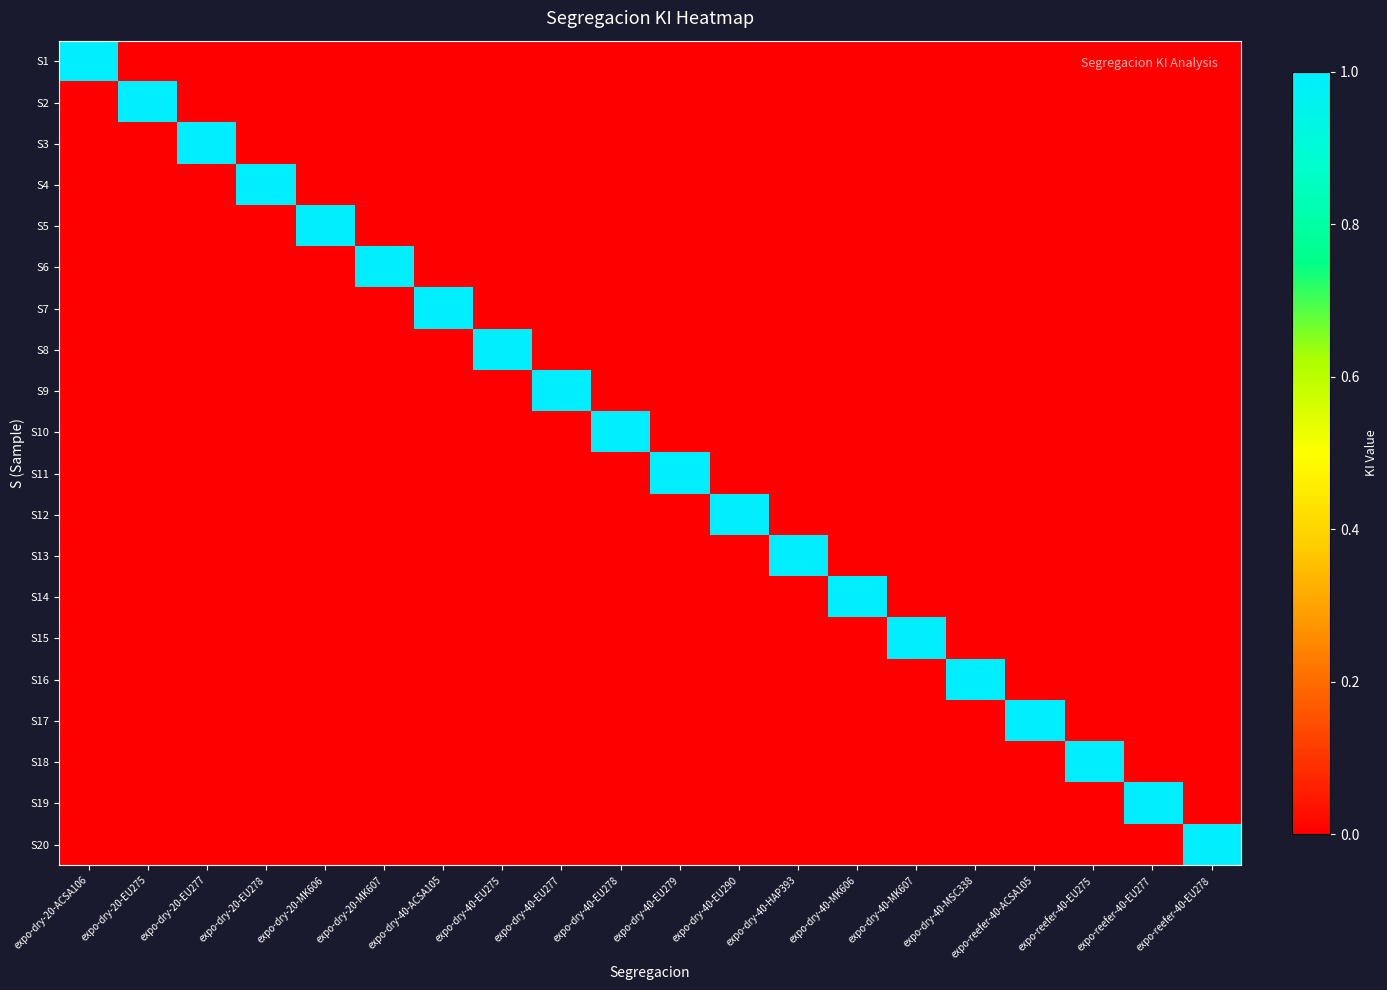

Rank the series at expo-dry-40-EU279 from lowest to highest value.

S1, S2, S3, S4, S5, S6, S7, S8, S9, S10, S12, S13, S14, S15, S16, S17, S18, S19, S20, S11